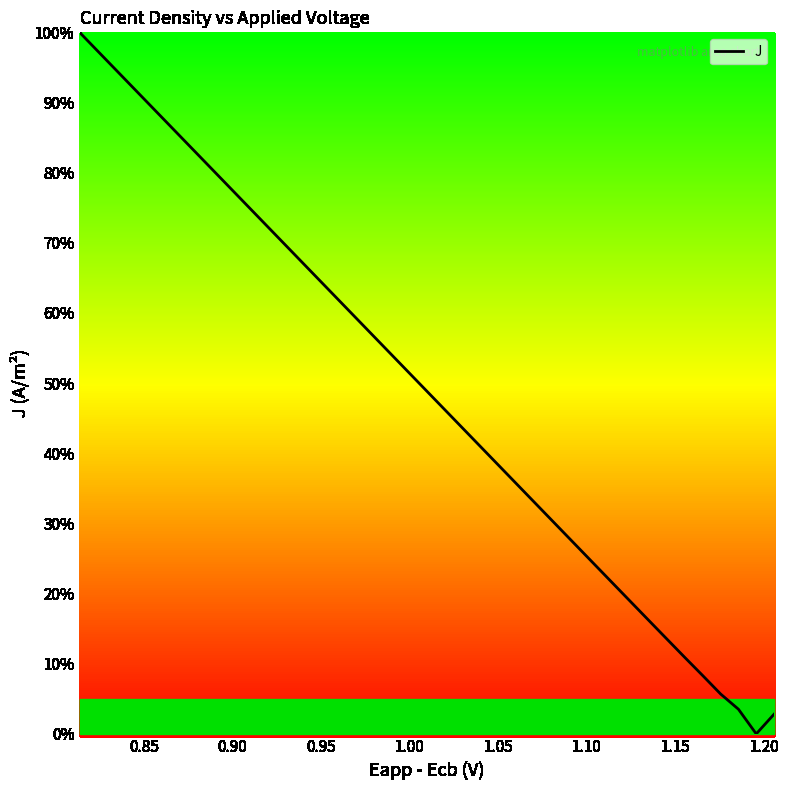

What is the maximum value shown in the chart?

100.0